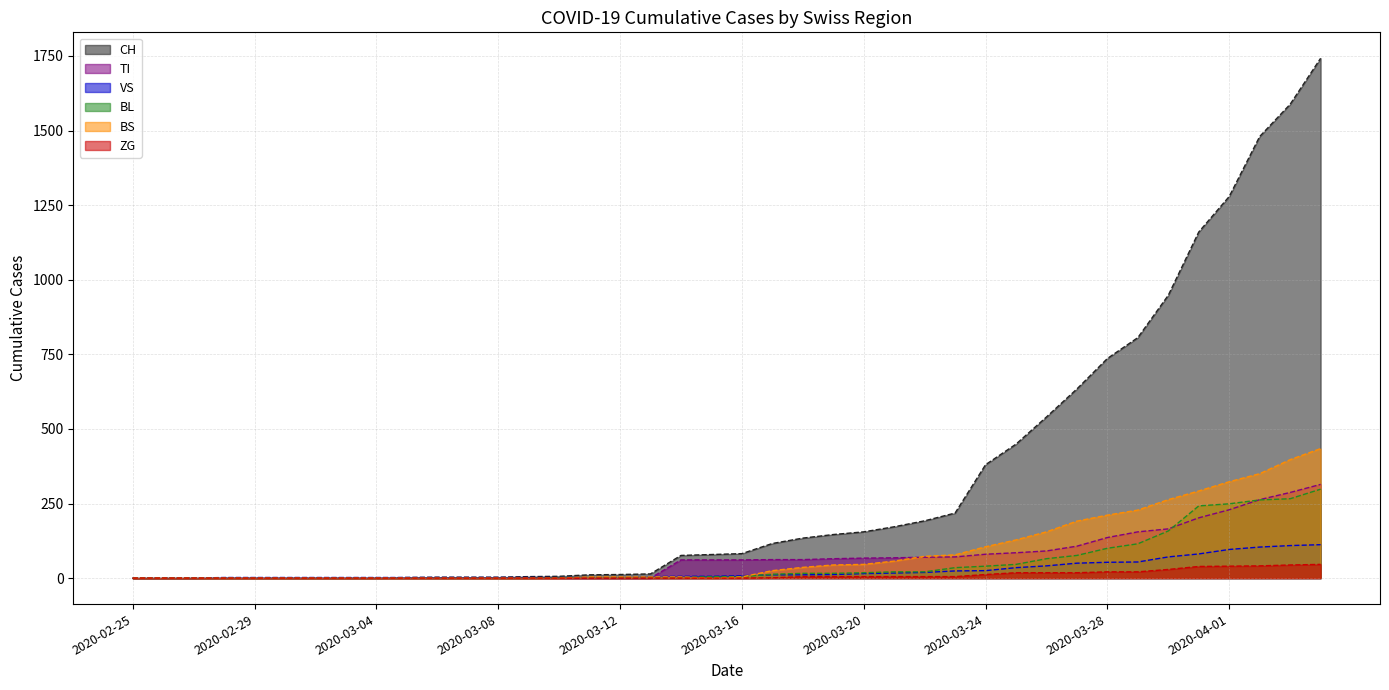

After their last crossing, which series has the higher values: VS or BS?

BS